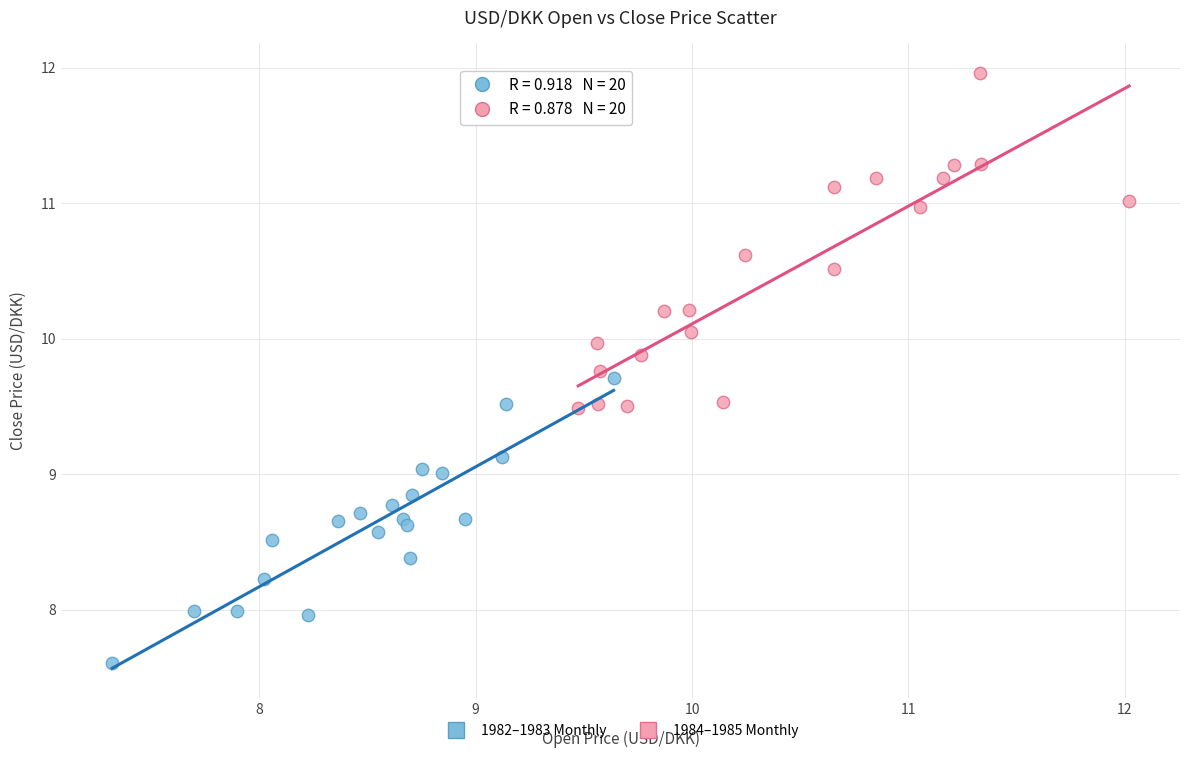

What are all the series names shown in the legend?

1982–1983 Monthly, 1984–1985 Monthly